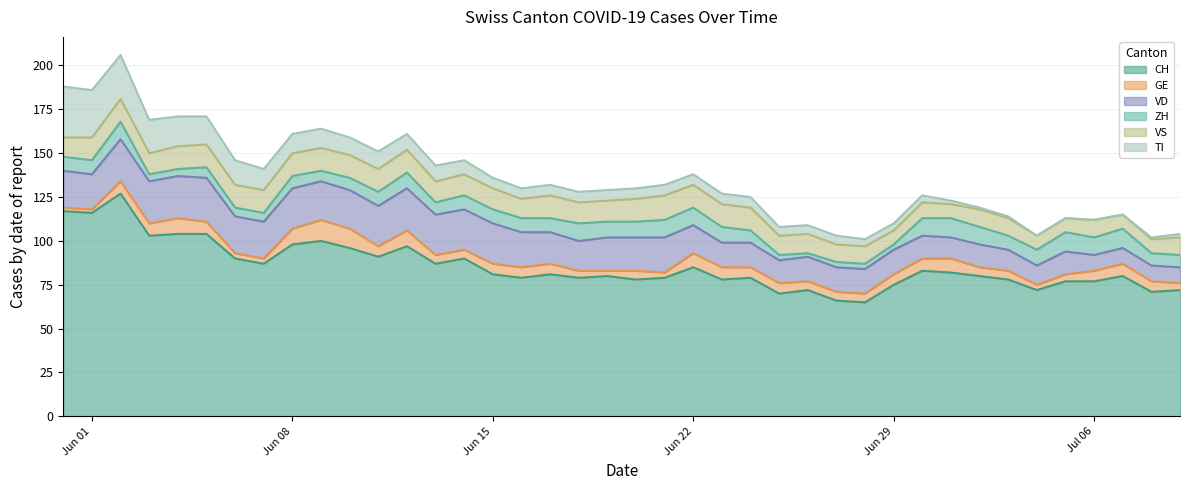

What is the value of the CH point at the 19th from the left?

79